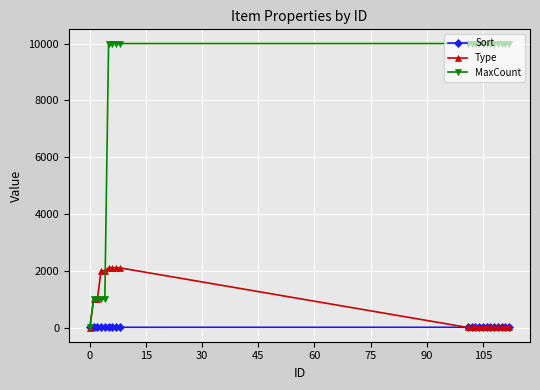

Does the chart have visible grid lines?

Yes